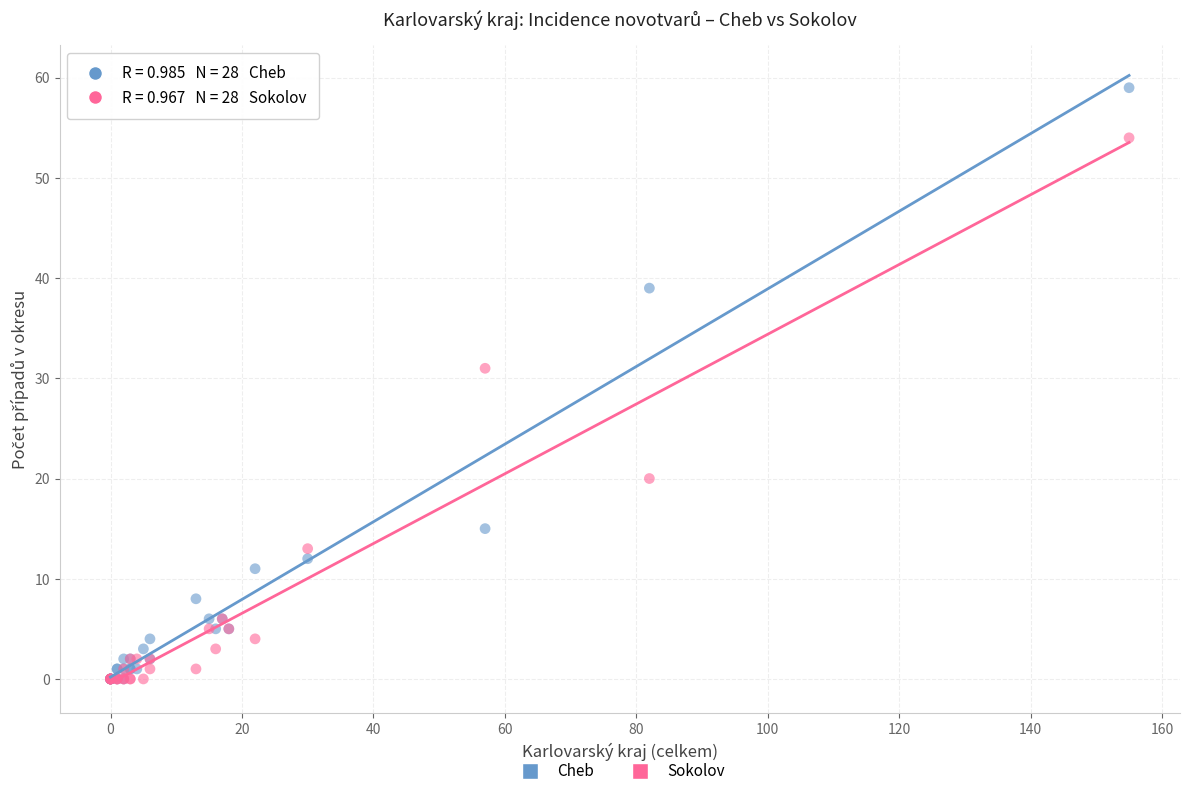

In the Sokolov series, what Y value is closest to 27?

31